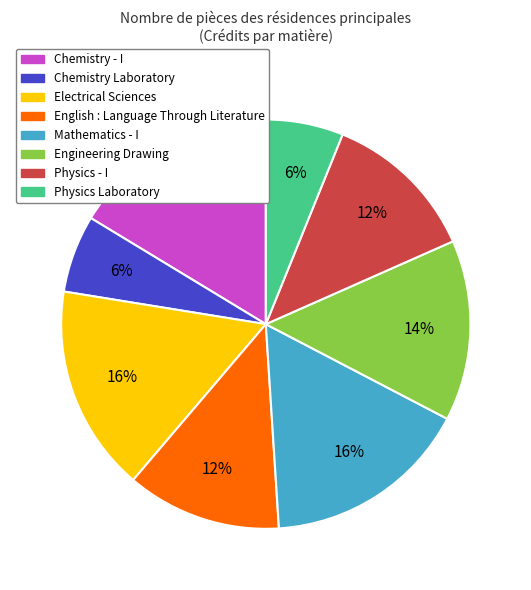

Which has a higher value, Physics Laboratory or Engineering Drawing?

Engineering Drawing